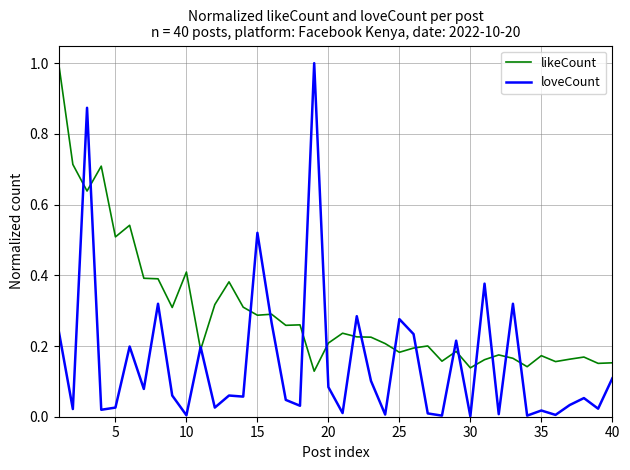

Rank the series by their average value, from lowest to highest.

loveCount, likeCount